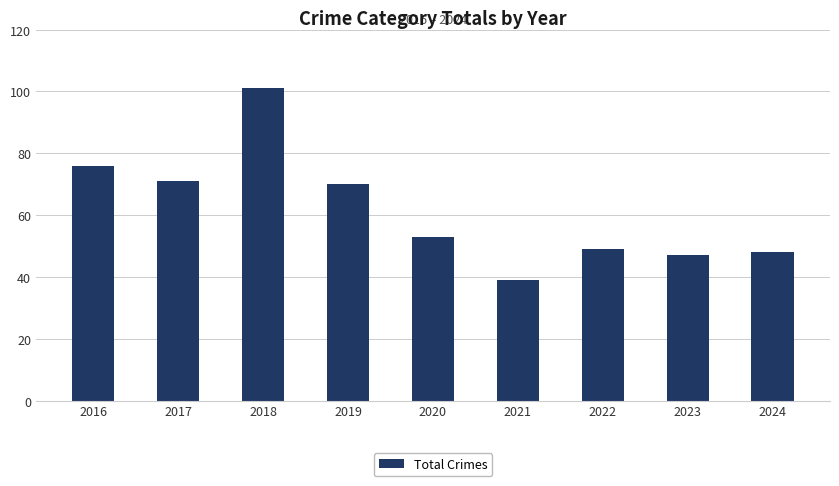

Count the number of categories in the chart.

9